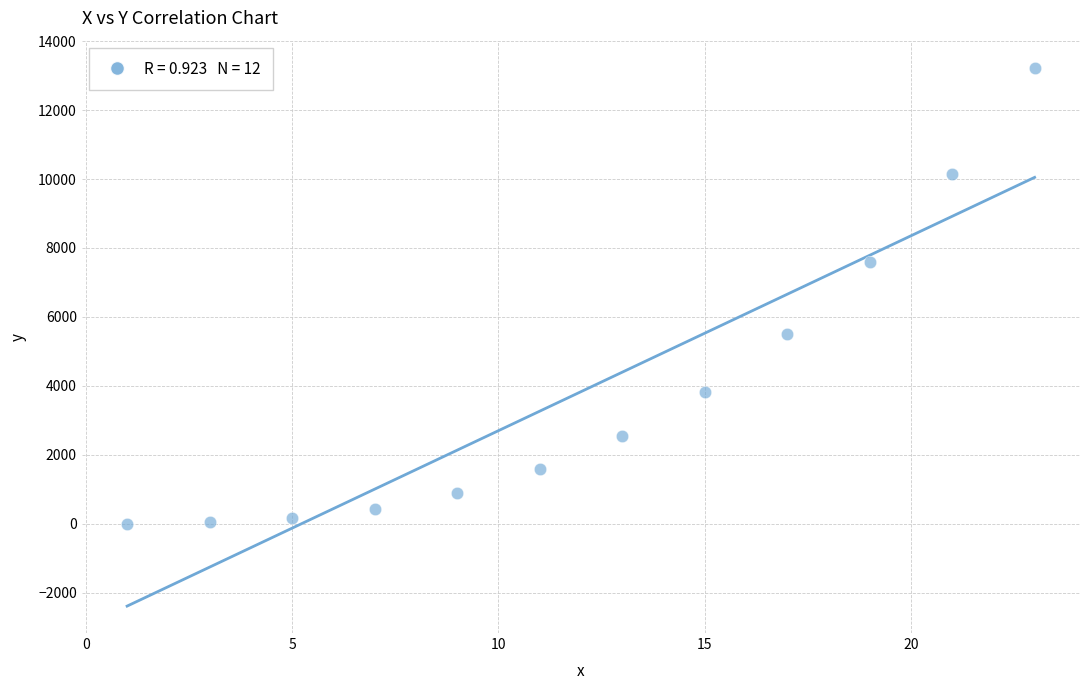

What is the range of X values (max minus min)?

22